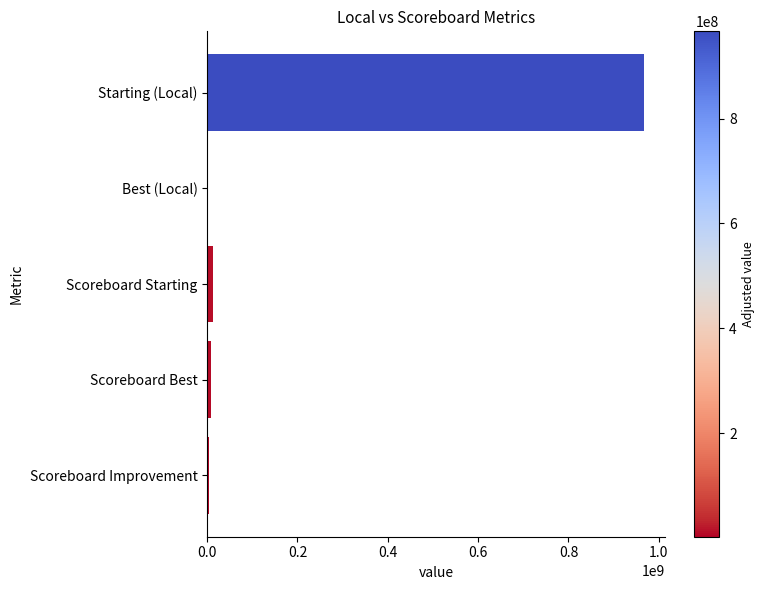

Between Starting (Local) and Scoreboard Best, which is larger?

Starting (Local)